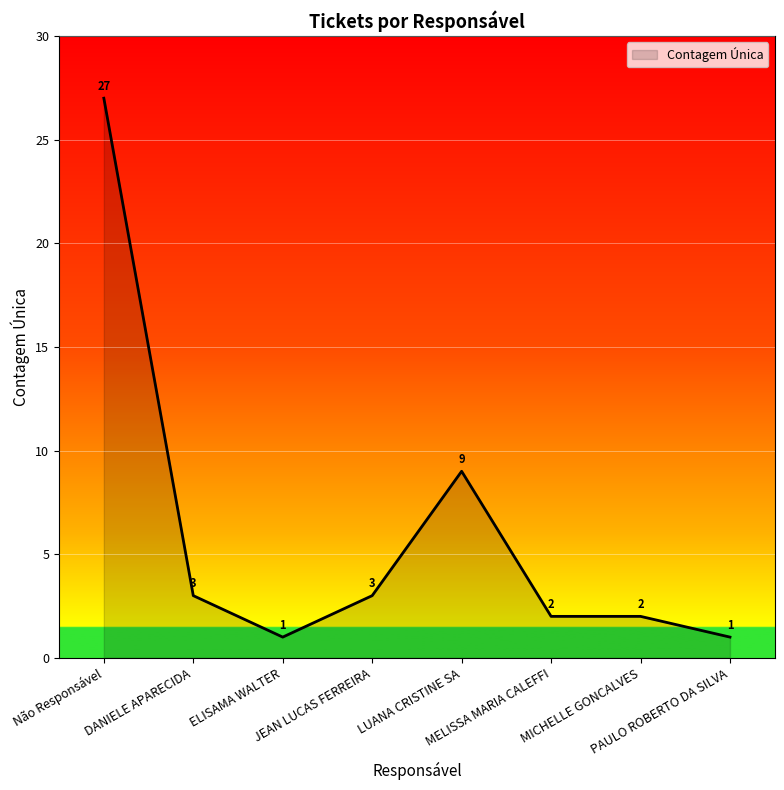

What is the maximum value shown in the chart?

27